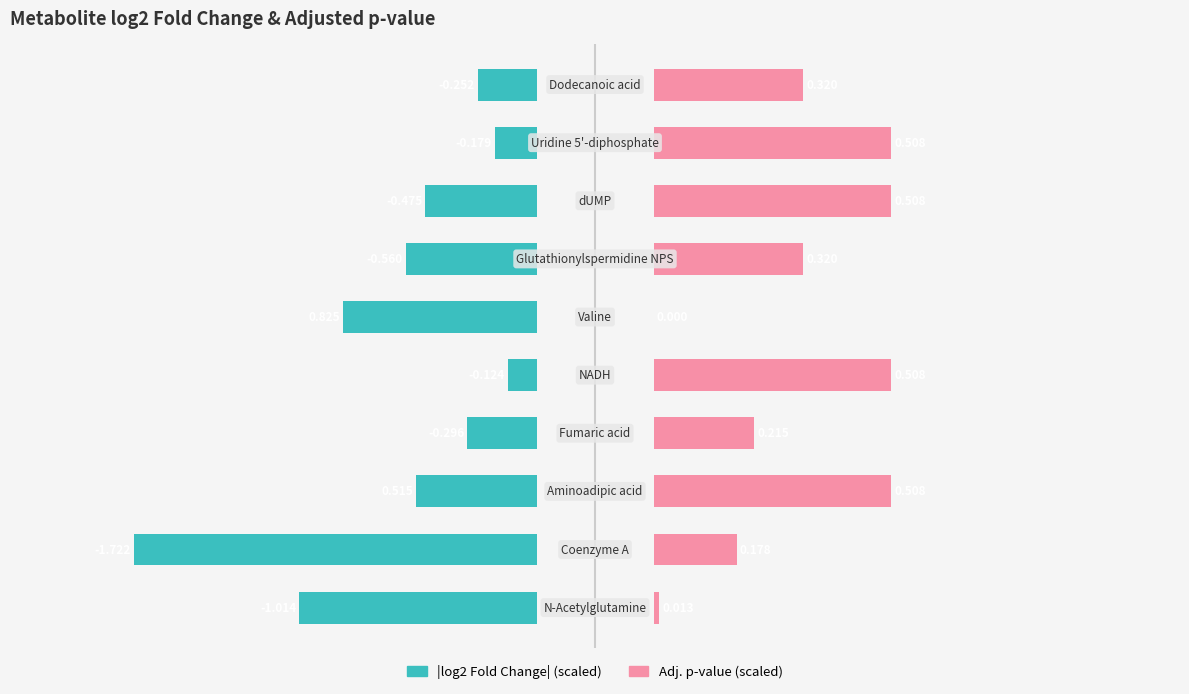

Is the value of |log2 Fold Change| (scaled) at 1 greater than the value of Adj. p-value (scaled) at 7?

No